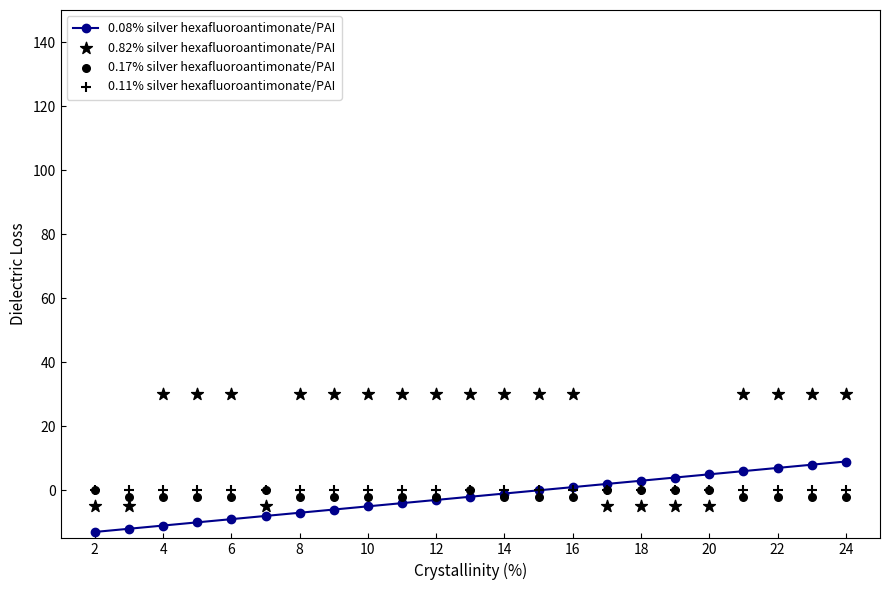

Which series contains the lowest Y value?

0.08% silver hexafluoroantimonate/PAI